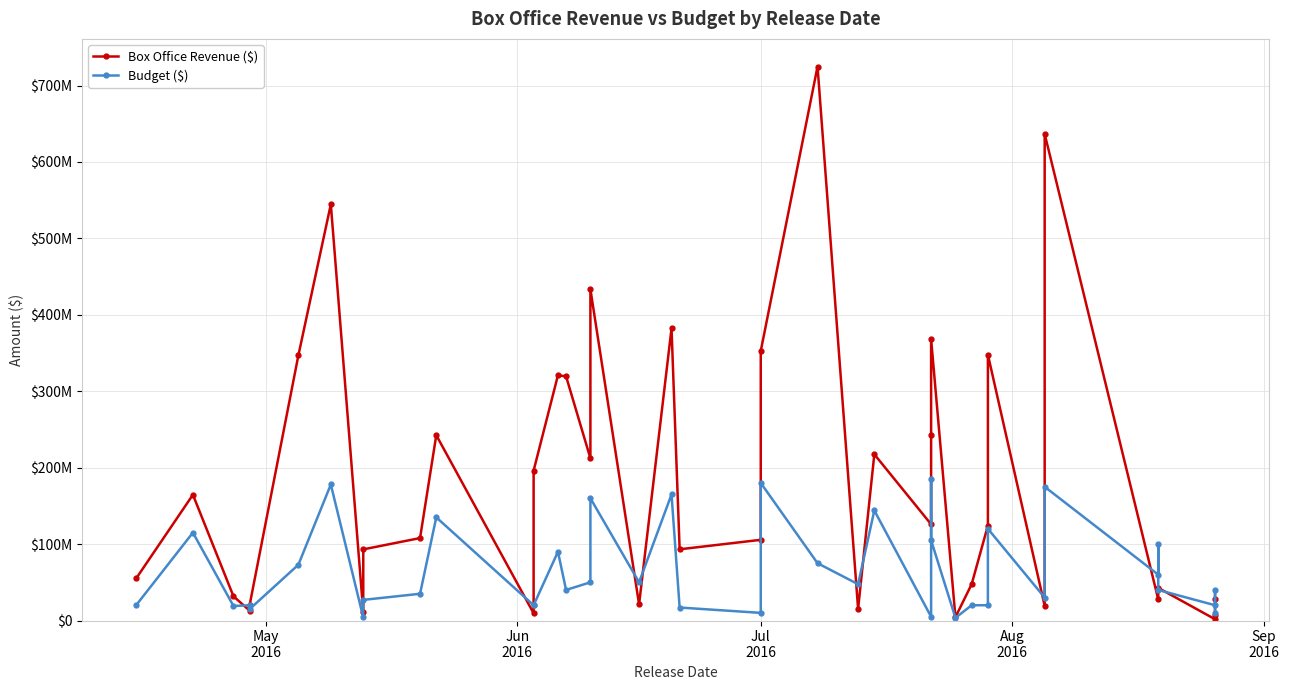

What is the sum of all Box Office Revenue ($) values?

7101400000